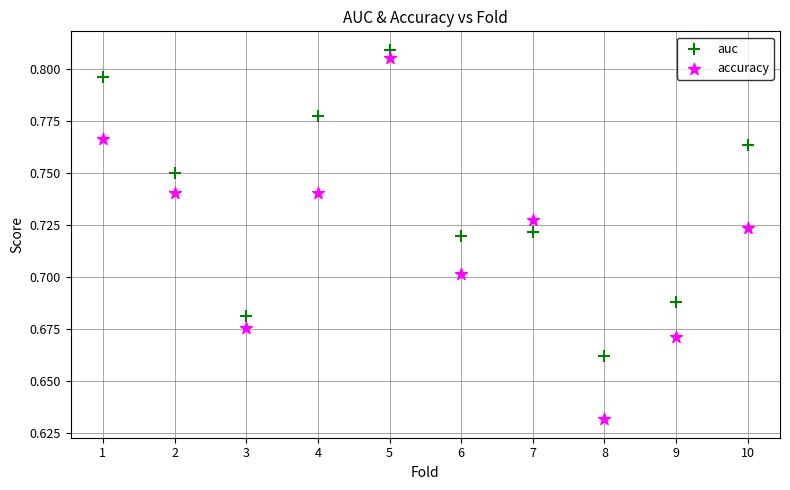

Which series contains the lowest Y value?

accuracy